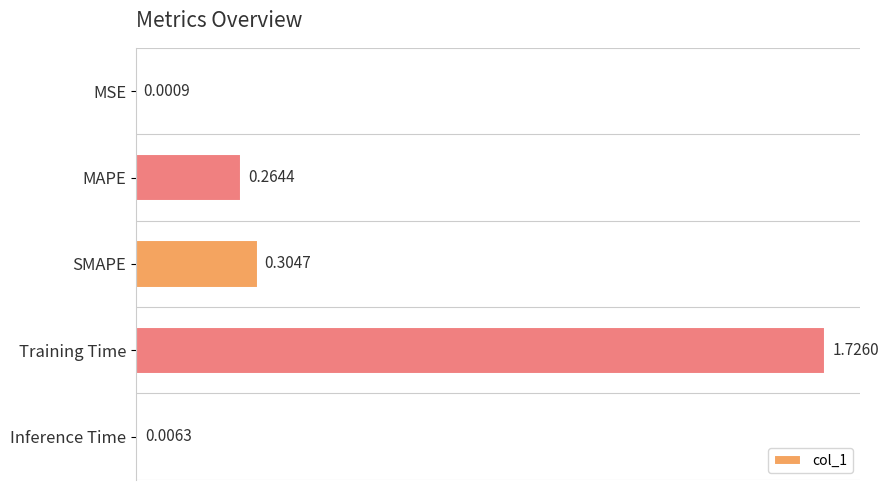

Between Training Time and SMAPE, which is larger?

Training Time